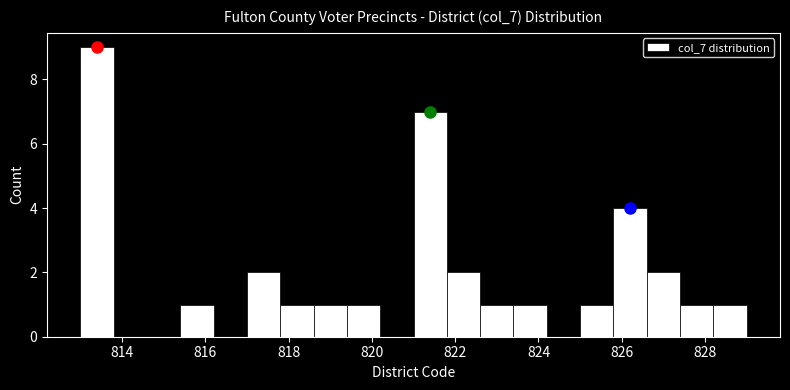

Reading left to right, transcribe this chart: for each bar, give the range it covers on the x-axis and its height. The values are not printed on the chart, so give them approximately, as read against the axis.

813.0 to 813.8: 9
813.8 to 814.6: 0
814.6 to 815.4: 0
815.4 to 816.2: 1
816.2 to 817.0: 0
817.0 to 817.8: 2
817.8 to 818.6: 1
818.6 to 819.4: 1
819.4 to 820.2: 1
820.2 to 821.0: 0
821.0 to 821.8: 7
821.8 to 822.6: 2
822.6 to 823.4: 1
823.4 to 824.2: 1
824.2 to 825.0: 0
825.0 to 825.8: 1
825.8 to 826.6: 4
826.6 to 827.4: 2
827.4 to 828.2: 1
828.2 to 829.0: 1